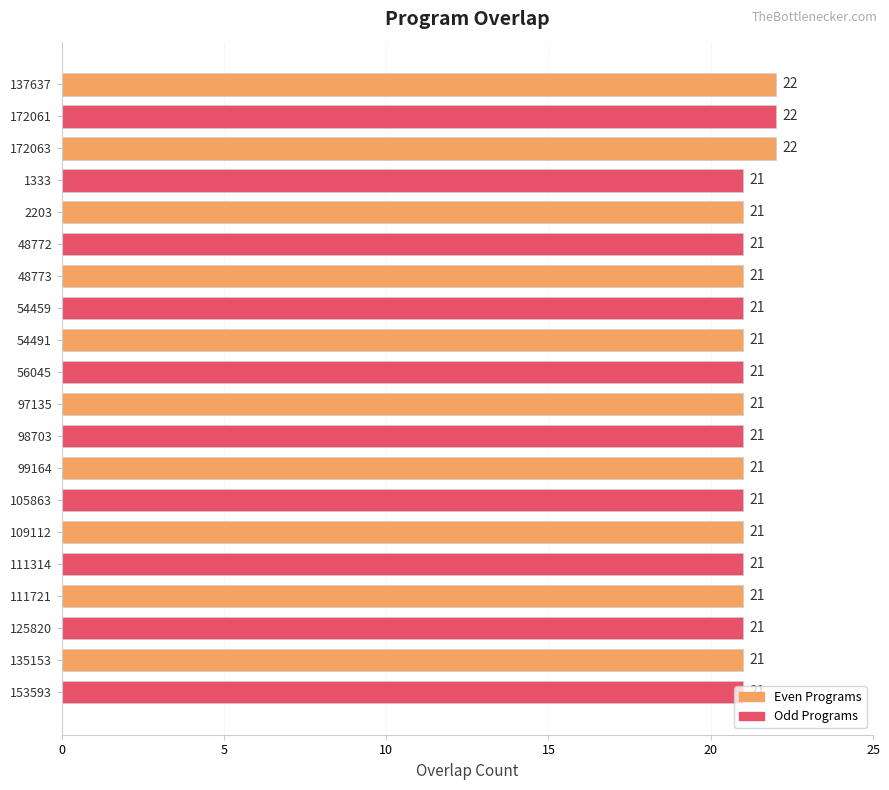

True or false: the data shows 35 at 99164.

False